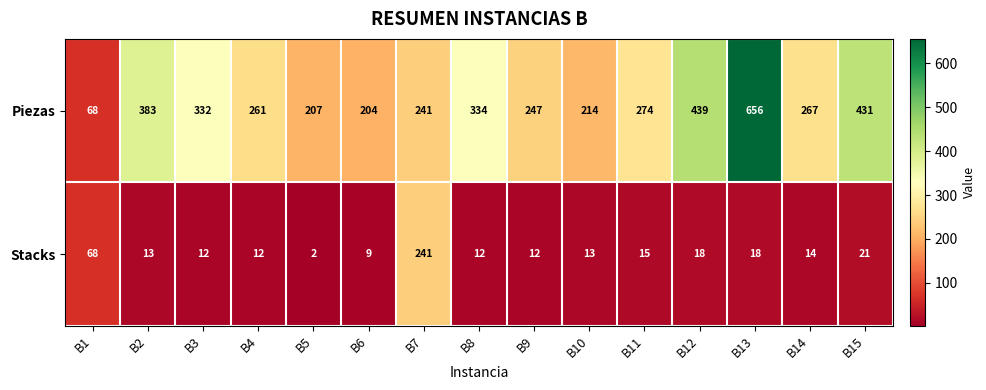

What is the difference between the maximum and minimum values in the Stacks series?

239